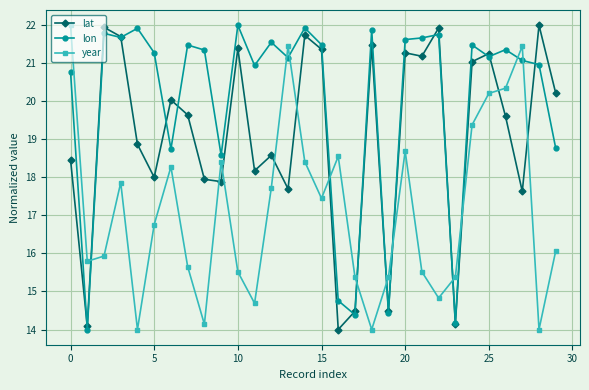

What is the difference between the maximum and minimum values in the lon series?

8.0